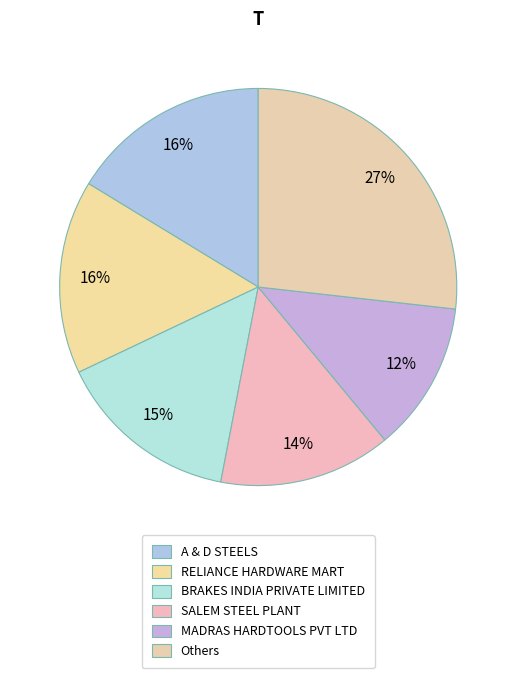

What is the largest slice in the pie chart?

Others